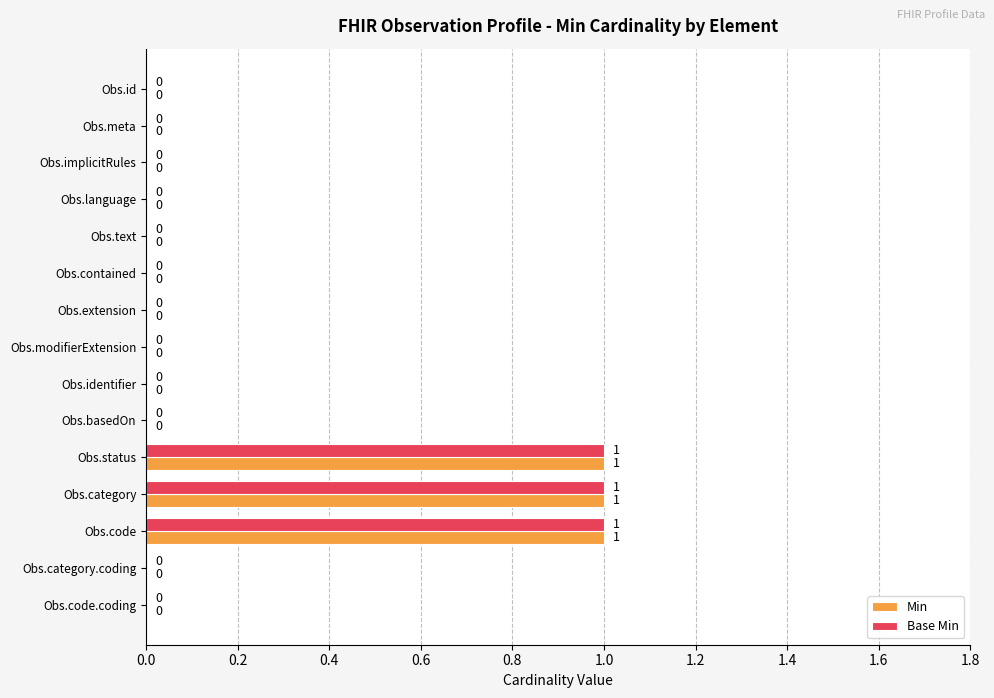

The Min series shows 1 at Obs.implicitRules. True or false?

False